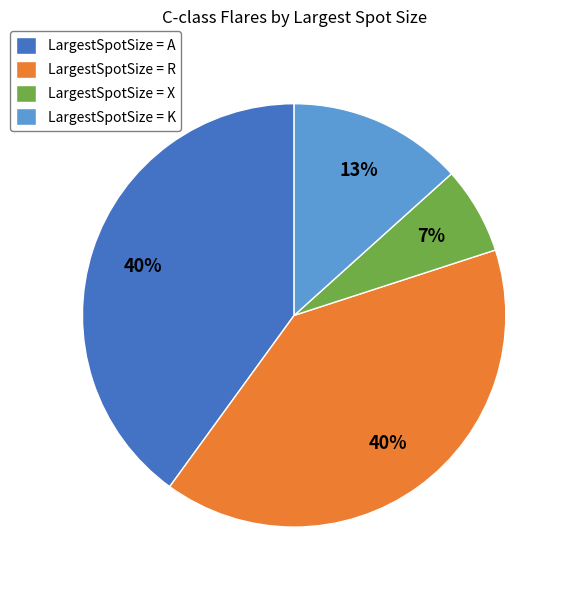

Approximately how many times larger is the value at LargestSpotSize = X compared to LargestSpotSize = K?

0.5